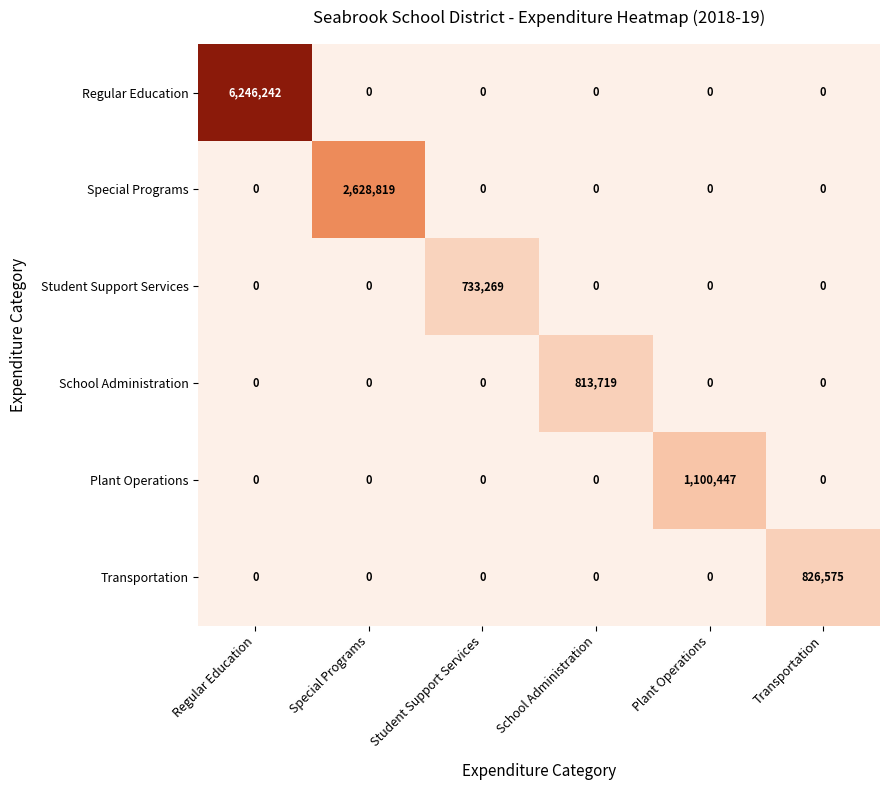

The Special Programs series shows -1684825 at School Administration. True or false?

False